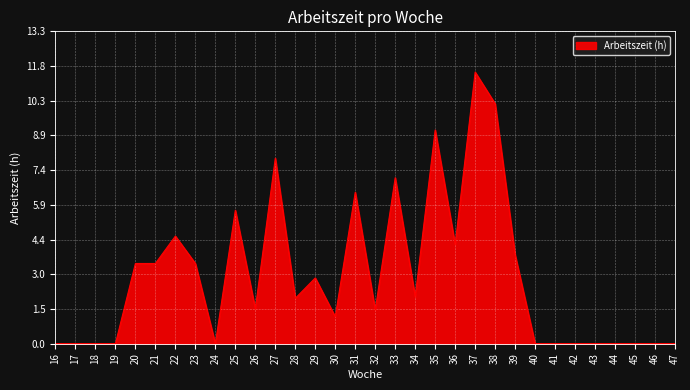

How many lines are shown in the chart?

1